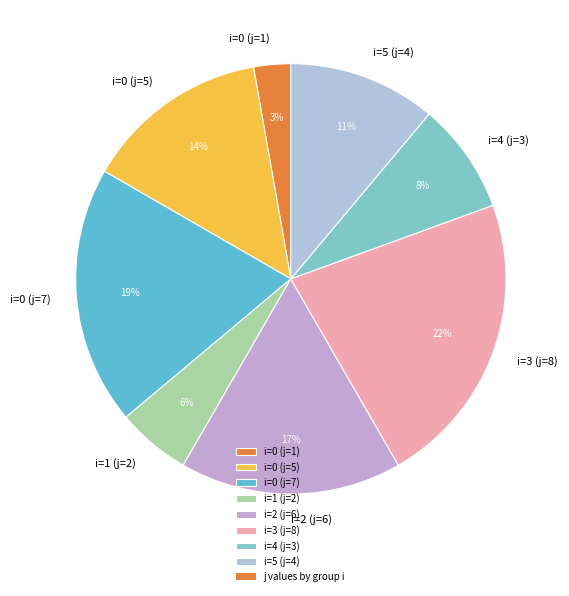

Rank the categories by value from highest to lowest.

i=3 (j=8), i=0 (j=7), i=2 (j=6), i=0 (j=5), i=5 (j=4), i=4 (j=3), i=1 (j=2), i=0 (j=1)